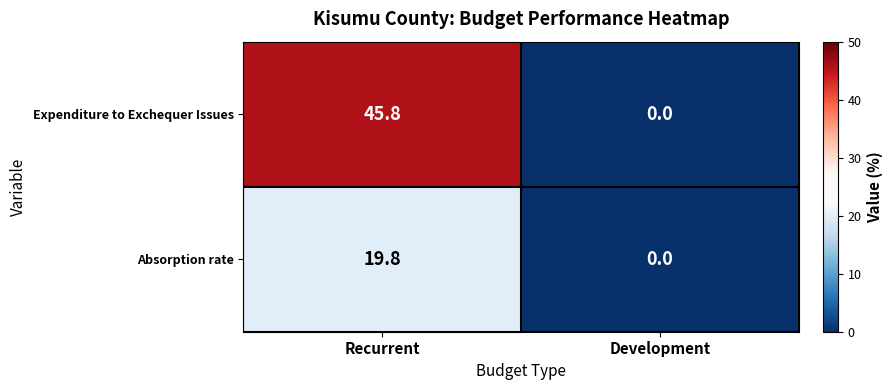

Which category has the lowest value across all series?

Development